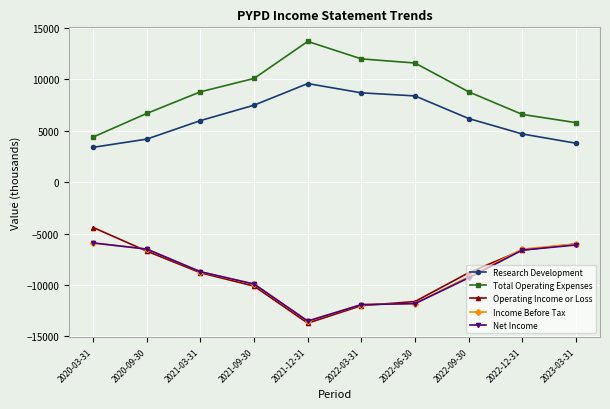

What is the difference between the highest and lowest values at 2022-06-30?

23400